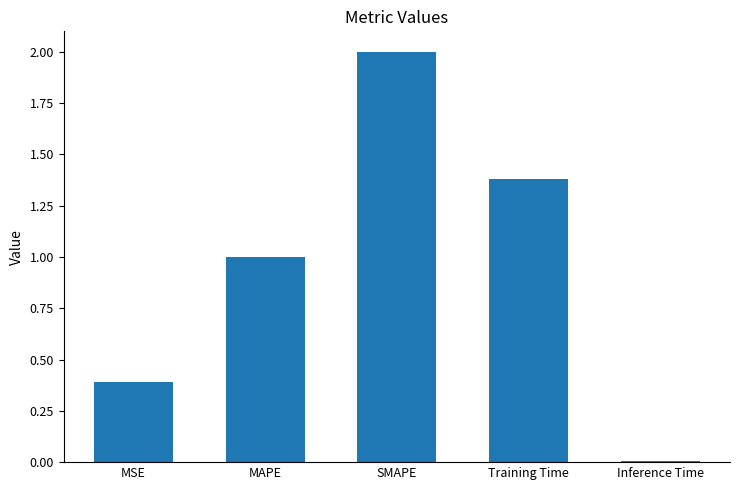

What is the value of the 2nd bar from the left?

1.0